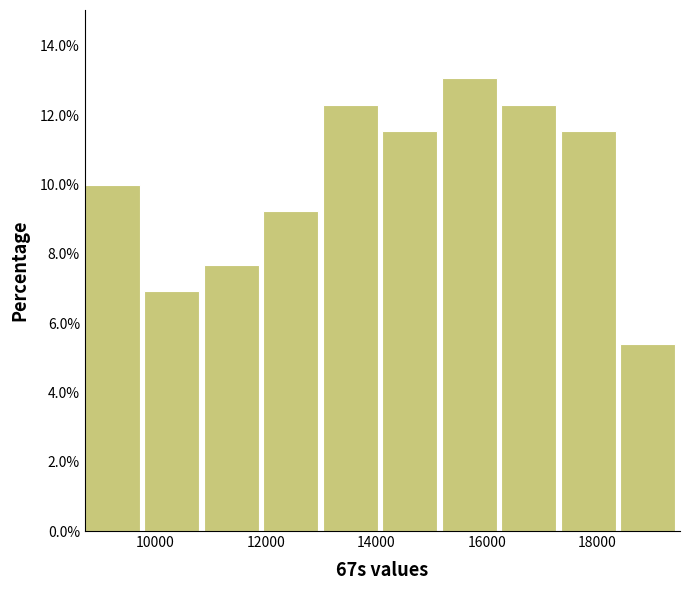

Which range on the x-axis has the tallest bar?

15200 to 16200